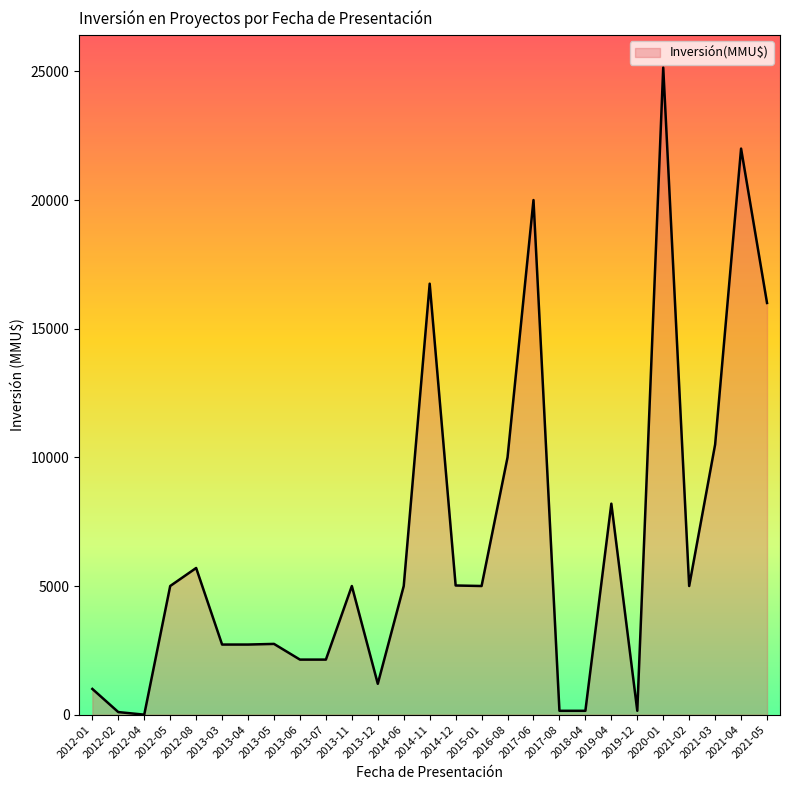

What is the greatest value displayed?

25150